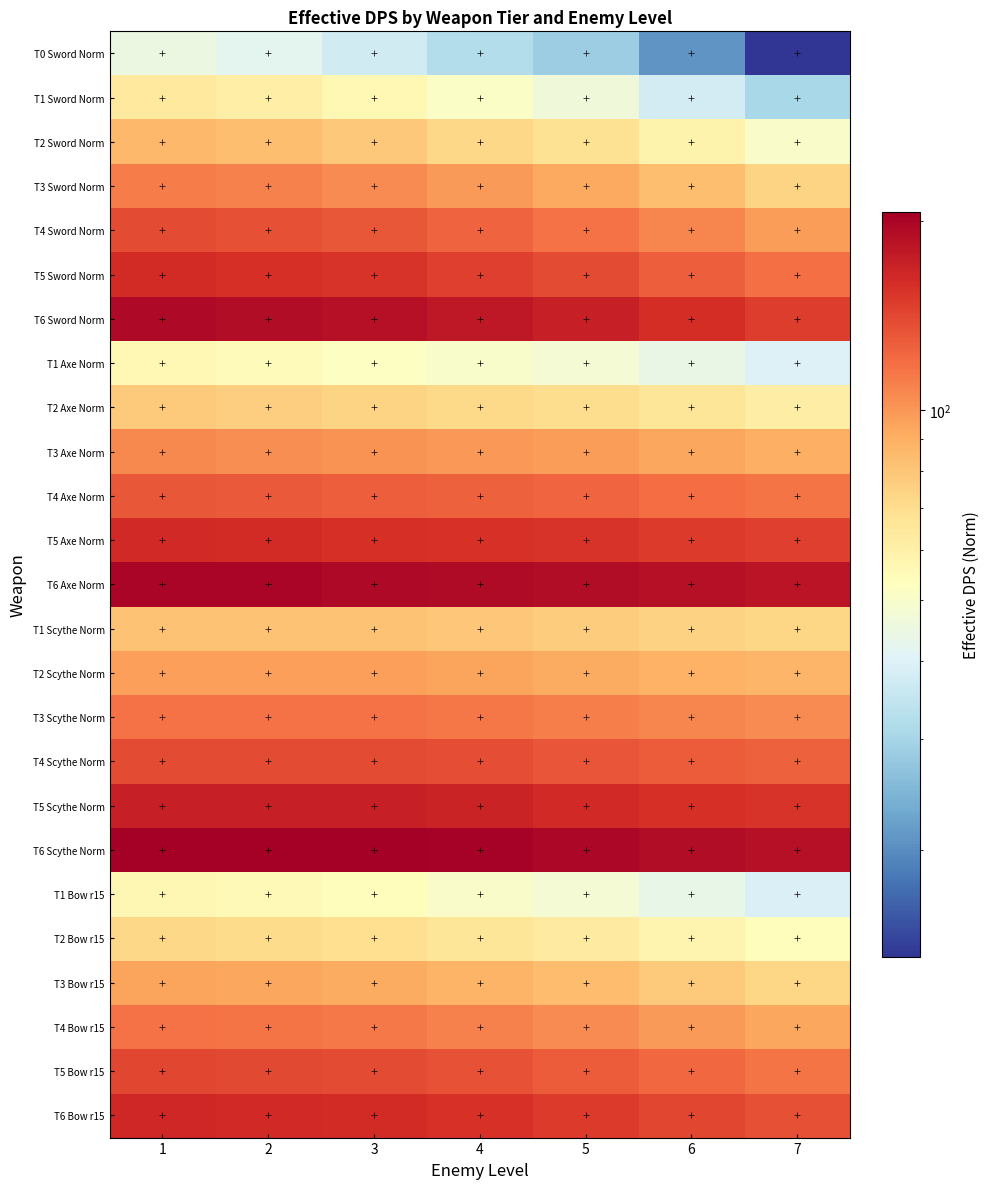

At how many categories does at least one series exceed 59?

7